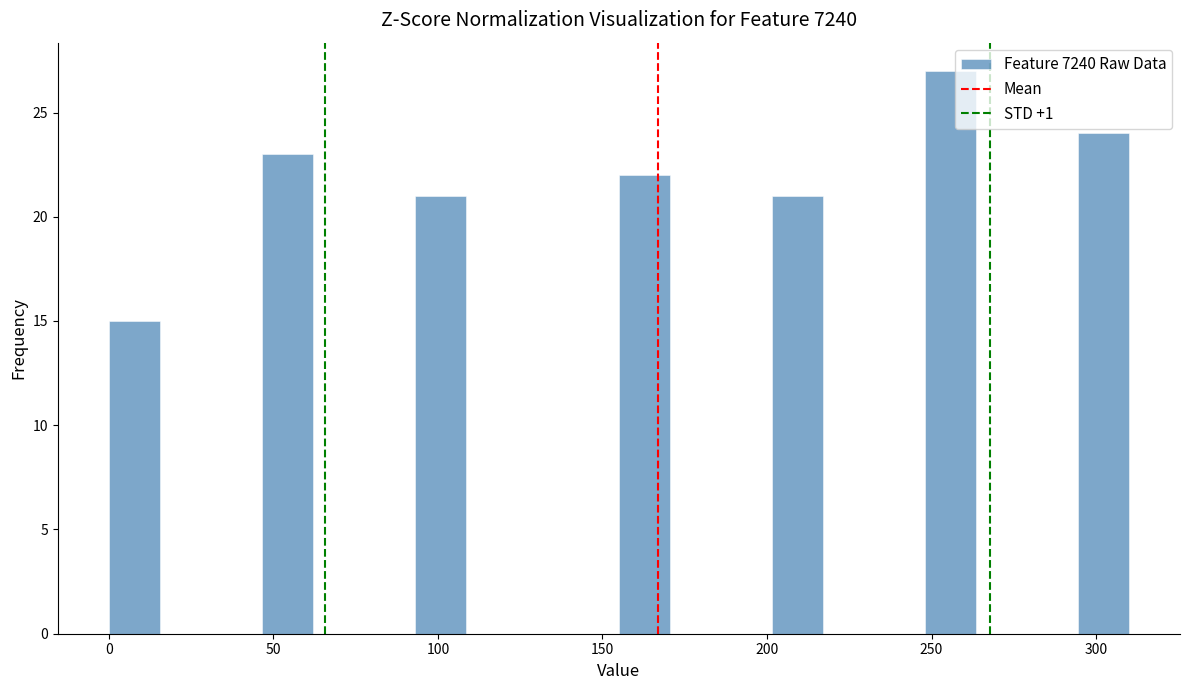

Read against the x-axis, roughly where is the centre of the tallest bar?

255